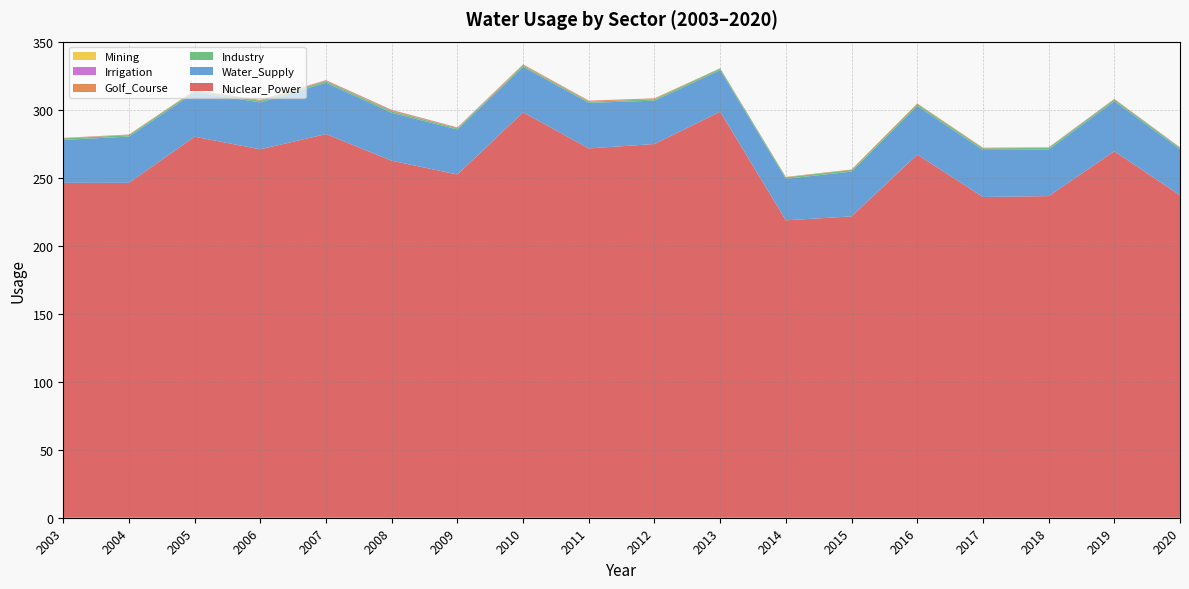

Reading left to right, transcribe all the data shown in this chart.

Irrigation: 0.1	0.1	0.1	0.1	0.2	0.2	0.1	0.1	0.1	0.0	0.0	0.0	0.0	0.0	0.1	0.1	0.1	0.1
Golf_Course: 0.3	0.3	0.3	0.6	0.6	0.8	0.5	0.7	0.6	0.6	0.2	0.3	0.4	0.4	0.4	0.3	0.3	0.3
Industry: 1.1	1.1	1.2	1.2	1.2	1.2	0.9	1.0	0.9	1.1	1.2	1.1	1.2	1.4	1.2	1.4	1.2	1.1
Mining: 0.0	0.0	0.0	0.0	0.0	0.0	0.0	0.0	0.0	0.0	0.0	0.0	0.0	0.0	0.0	0.0	0.0	0.0
Nuclear_Power: 246.5	246.5	280.5	271.2	282.5	262.8	252.7	298.5	271.9	275.1	299.0	219.0	221.8	267.4	236.1	236.8	269.8	237.4
Water_Supply: 31.7	34.1	32.6	34.5	37.8	35.3	33.1	33.5	33.6	31.9	30.5	30.5	33.0	35.8	34.6	34.2	36.9	33.9